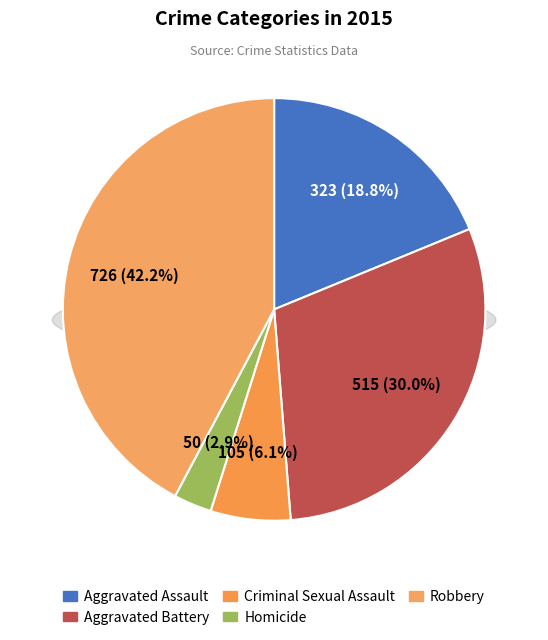

Which slice is the smallest?

Homicide